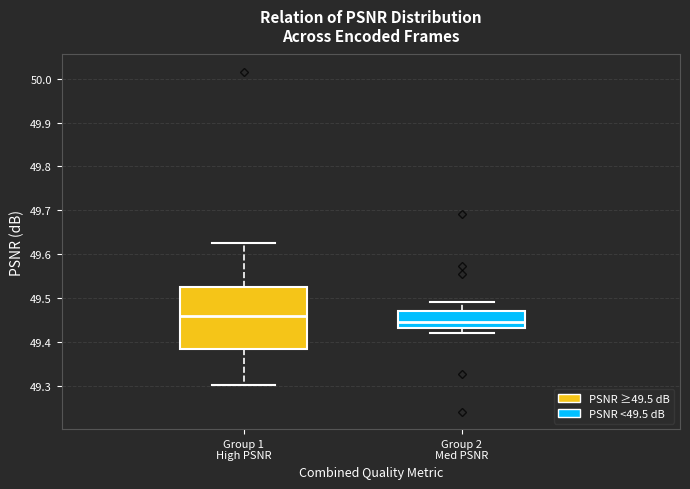

Reading left to right, transcribe this box plot: for each box, give where its median line is, the range the box spans, and where its two whiskers end, as read against the y-axis. The values are not printed on the chart, so give them approximately, as read against the axis.

Group 1 High PSNR: median 49.46, box 49.38 to 49.53, whiskers 49.30 to 49.63
Group 2 Med PSNR: median 49.44, box 49.43 to 49.47, whiskers 49.42 to 49.49